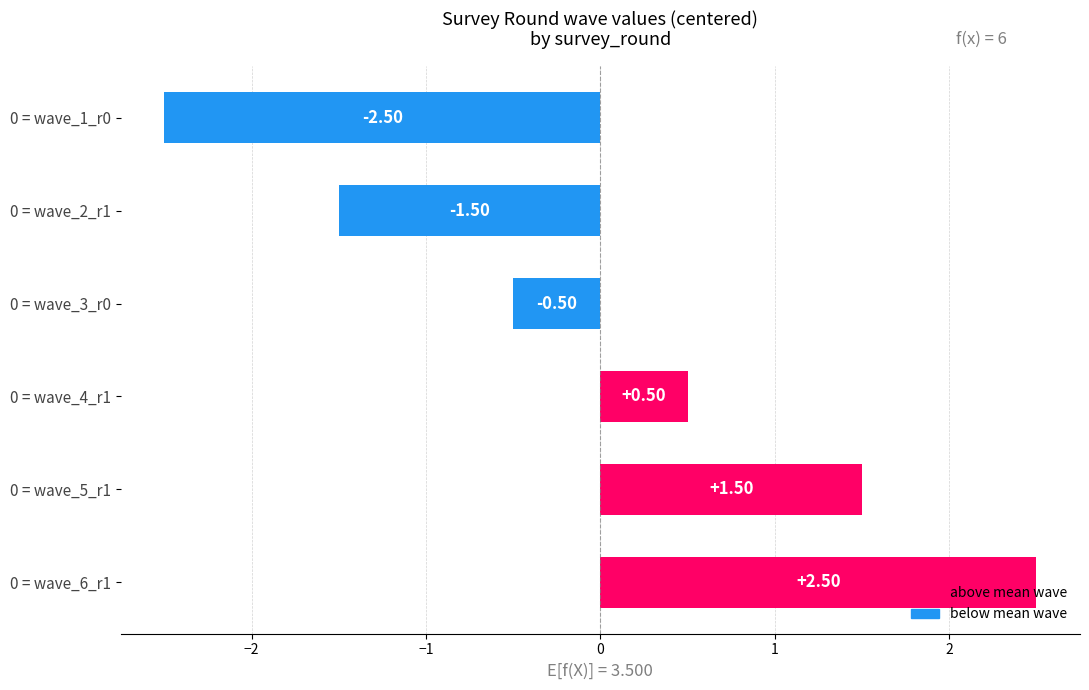

What is the change in value from 0 = wave_3_r0 to 0 = wave_5_r1?

+2.0